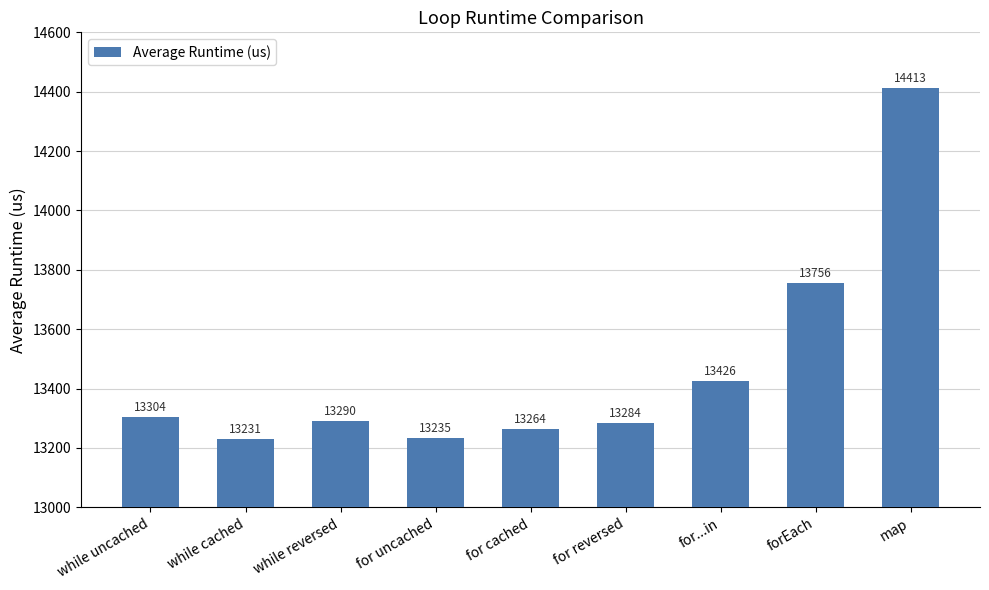

Are the bars horizontal?

No